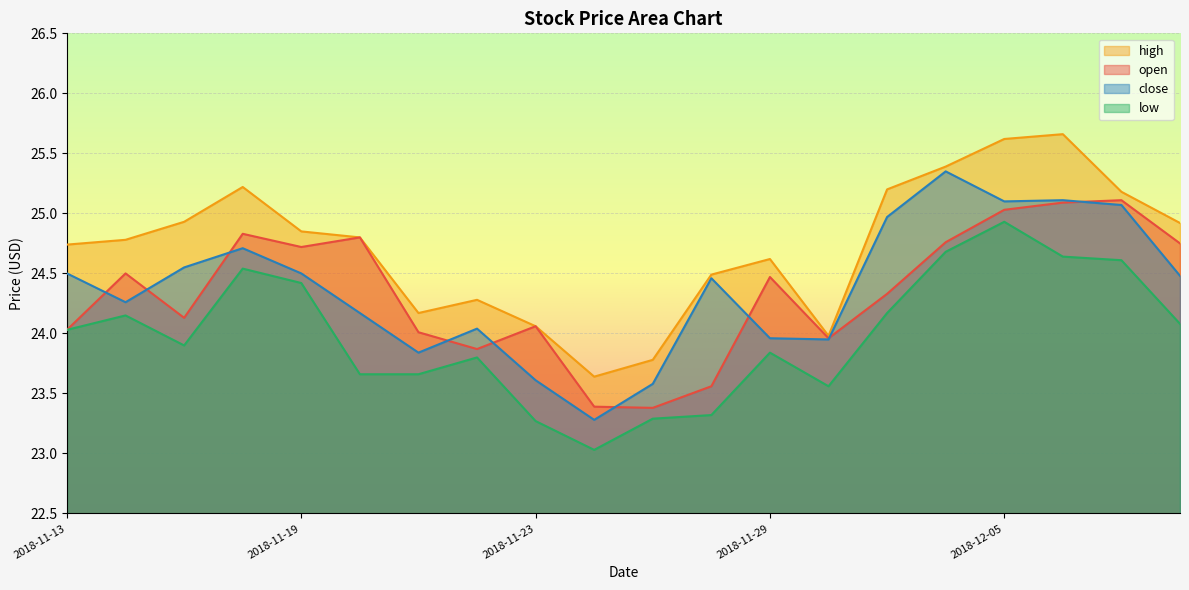

In high, how many points are lower than both neighbors (excluding endpoints)?

3